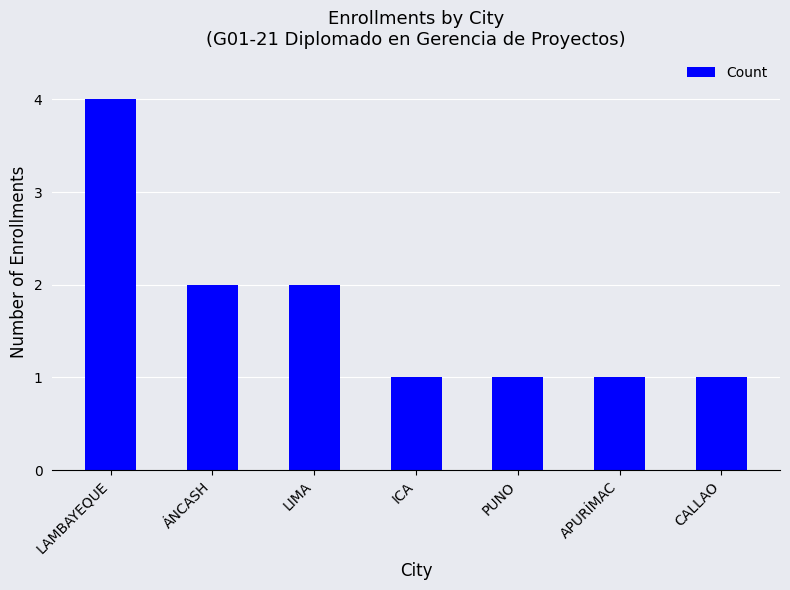

What is the ratio of the value at ÁNCASH to the value at ICA?

2.0